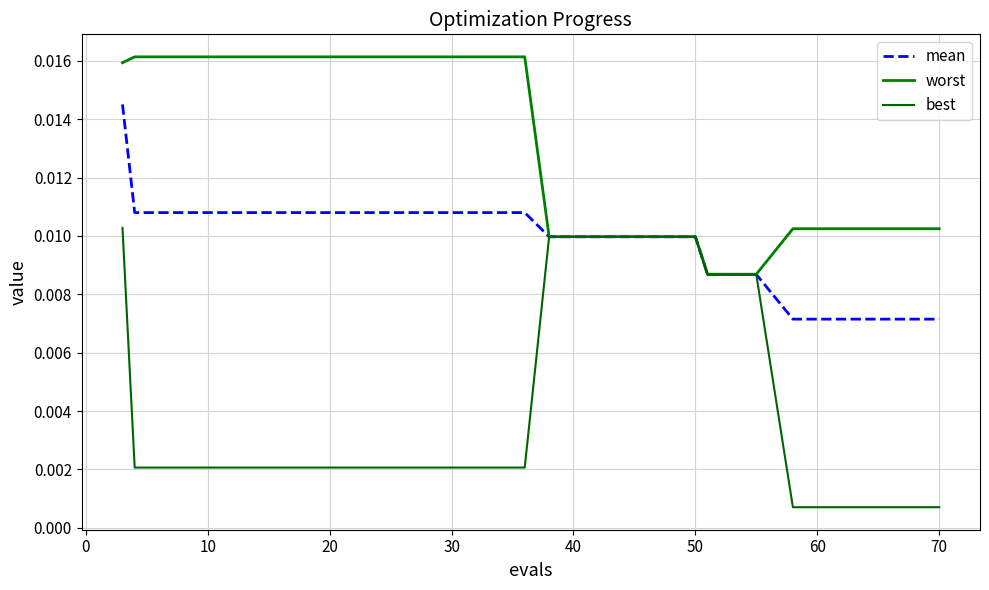

True or false: worst and best intersect in this chart.

False